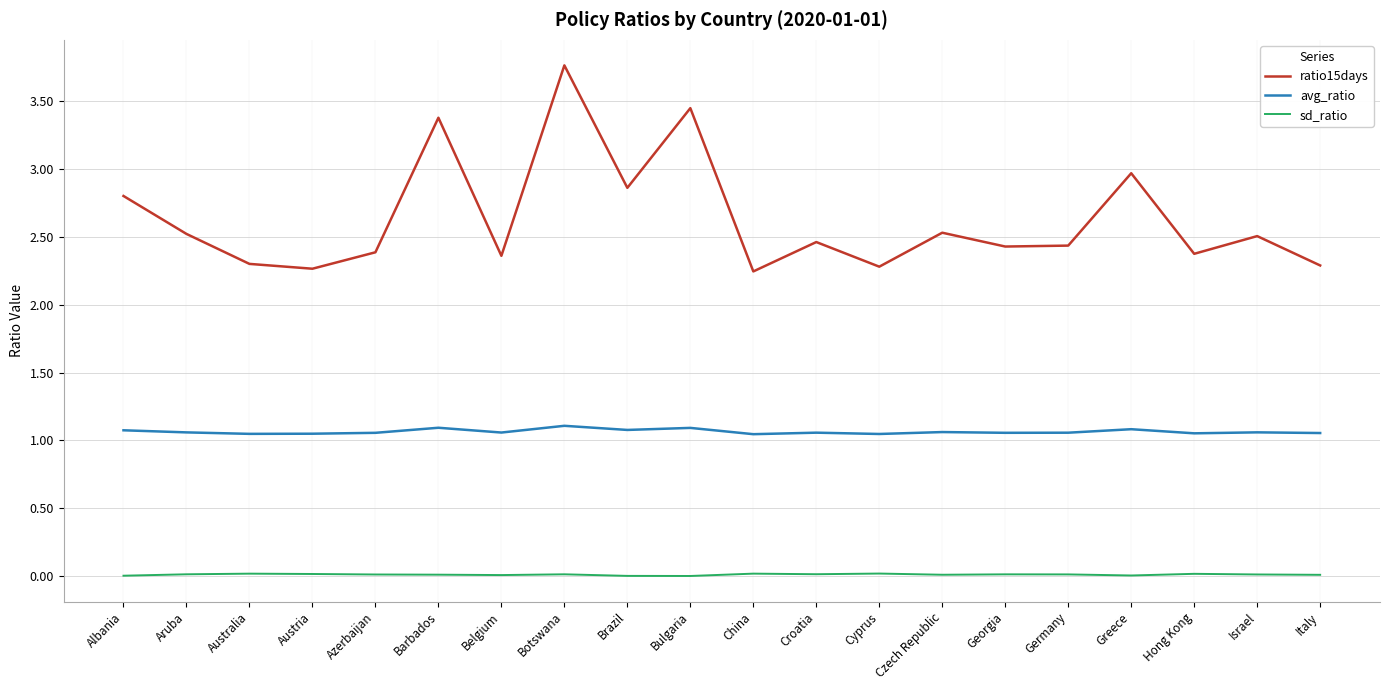

True or false: ratio15days has a value of 0.8 at Israel.

False